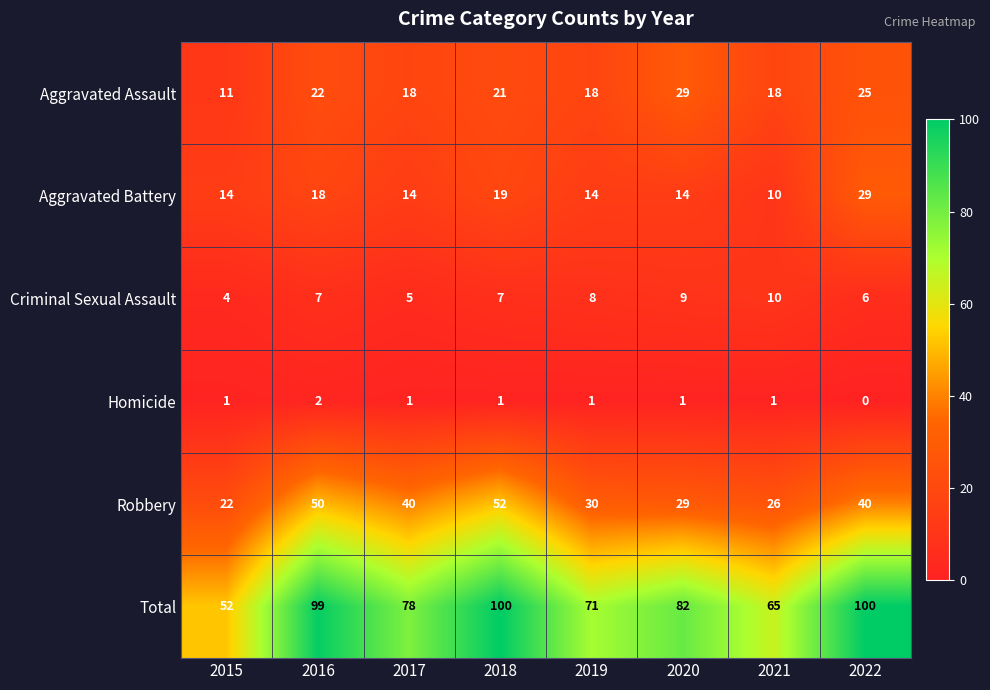

Is it true that Robbery equals 30 at 2019?

True